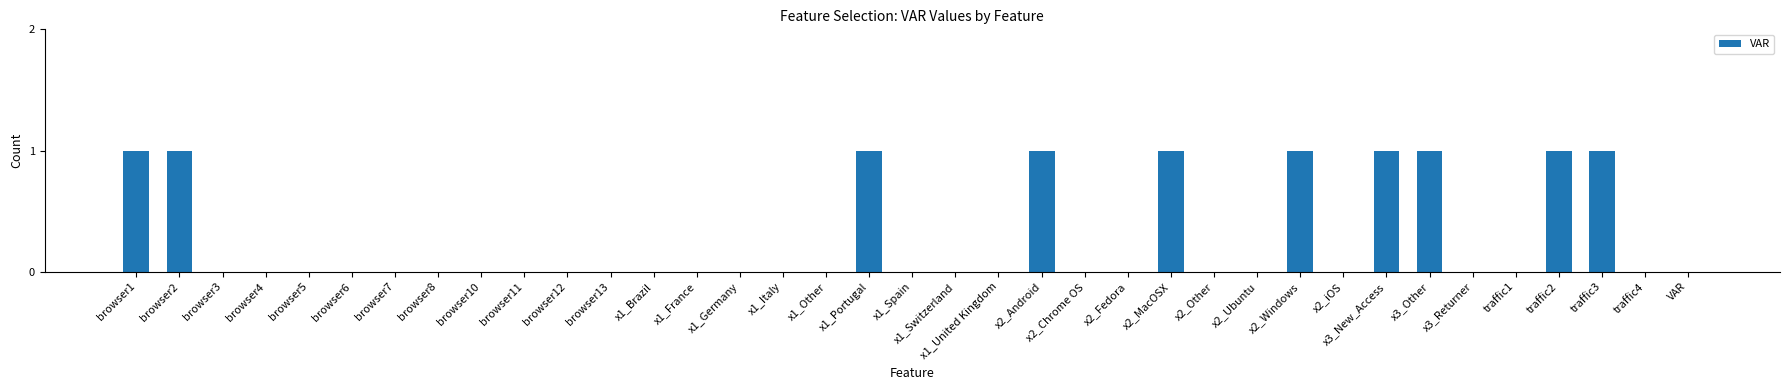

Are the bars horizontal?

No